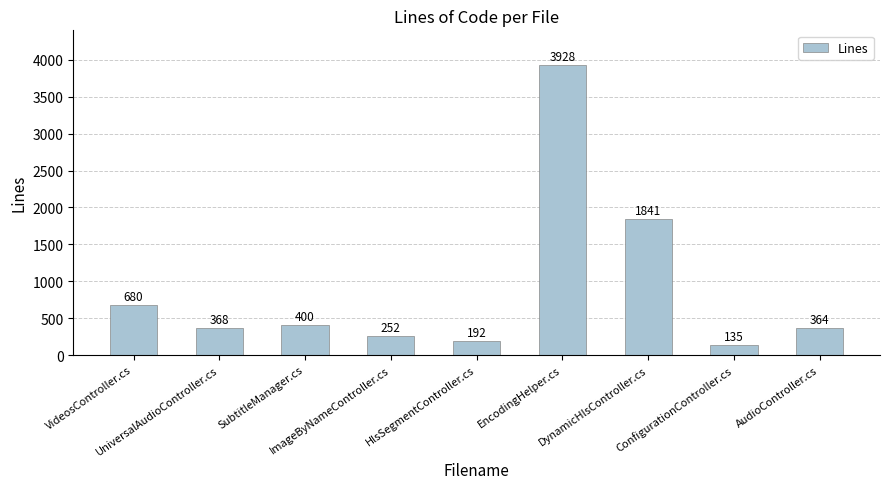

Rank the categories by value from lowest to highest.

ConfigurationController.cs, HlsSegmentController.cs, ImageByNameController.cs, AudioController.cs, UniversalAudioController.cs, SubtitleManager.cs, VideosController.cs, DynamicHlsController.cs, EncodingHelper.cs